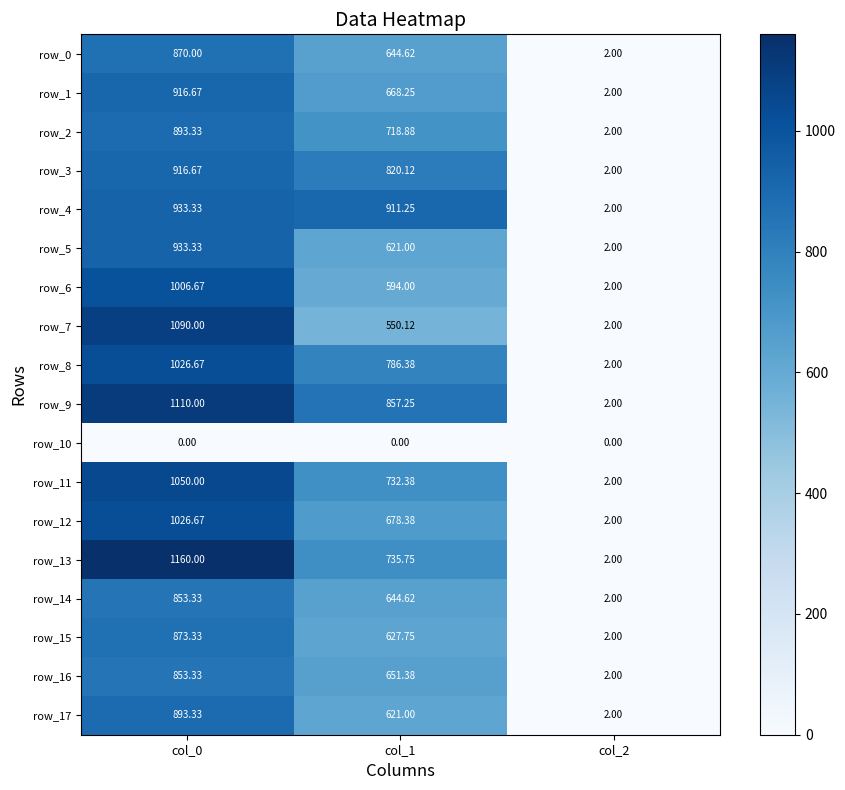

What is the total value across all series at col_0?

16406.7